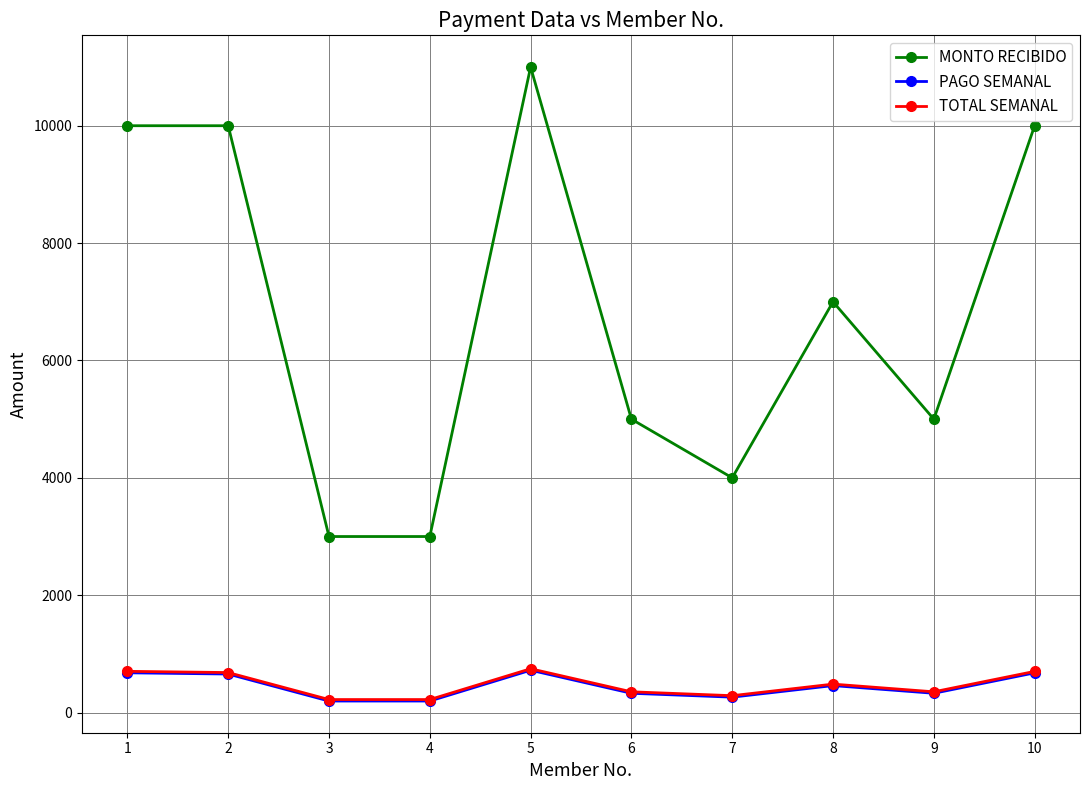

What are all the series names shown in the legend?

MONTO RECIBIDO, PAGO SEMANAL, TOTAL SEMANAL